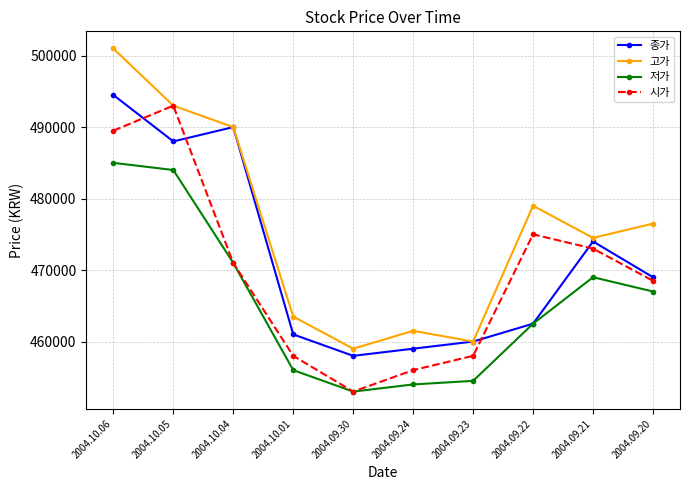

What is the difference between the 저가 values at 2004.09.21 and 2004.10.01?

13000